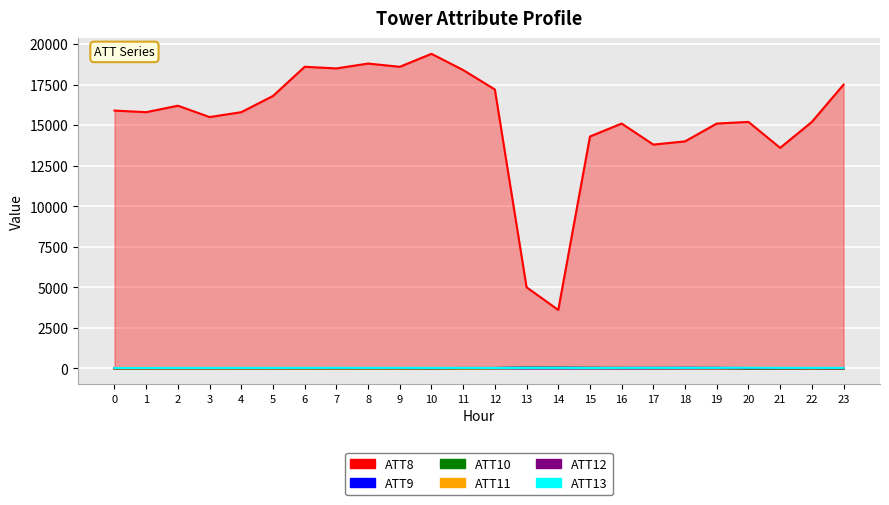

What is the sum of all ATT12 values?

274.7